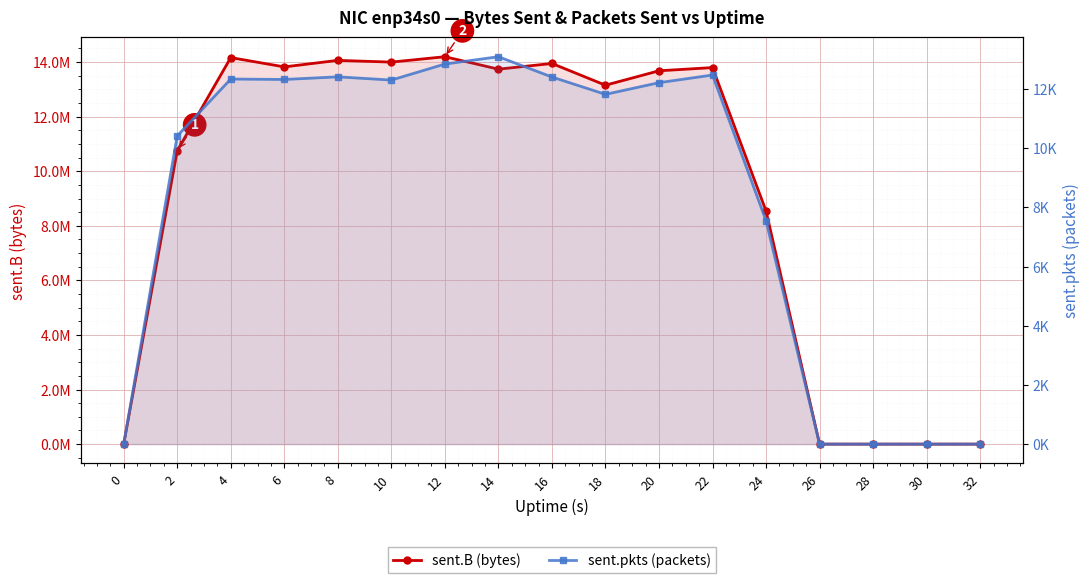

Which series has the largest range (max minus min)?

sent.B (bytes)